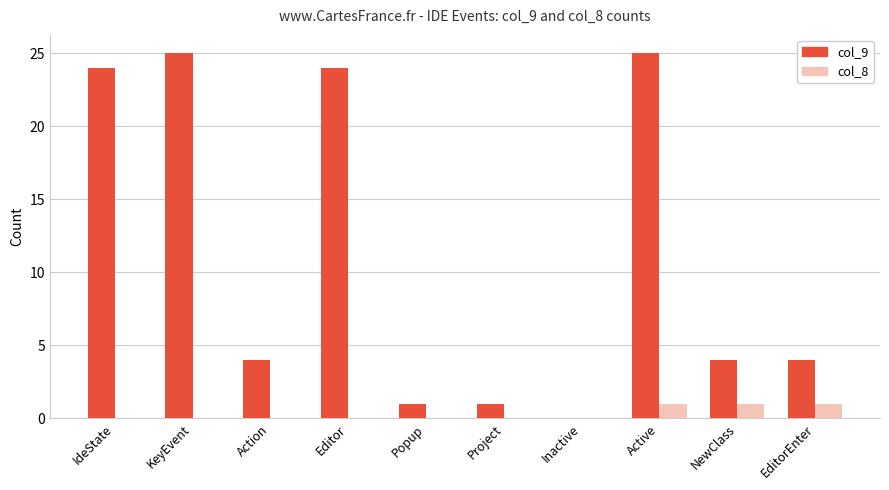

What is the sum of all col_9 values?

112